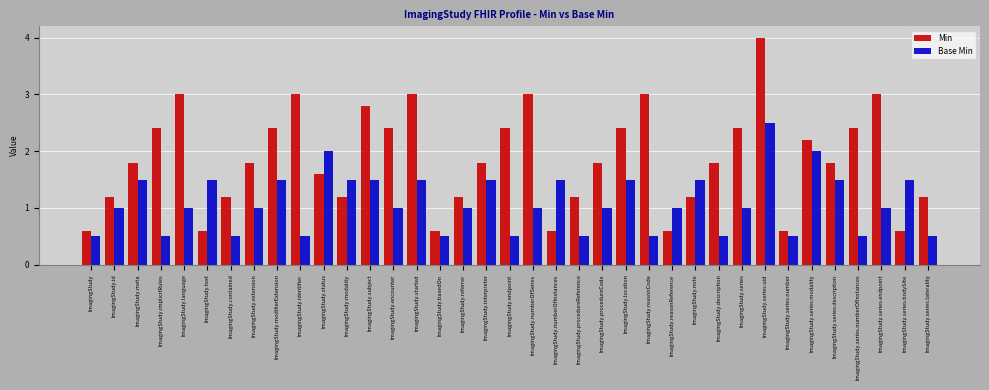

What are all the series names shown in the legend?

Min, Base Min